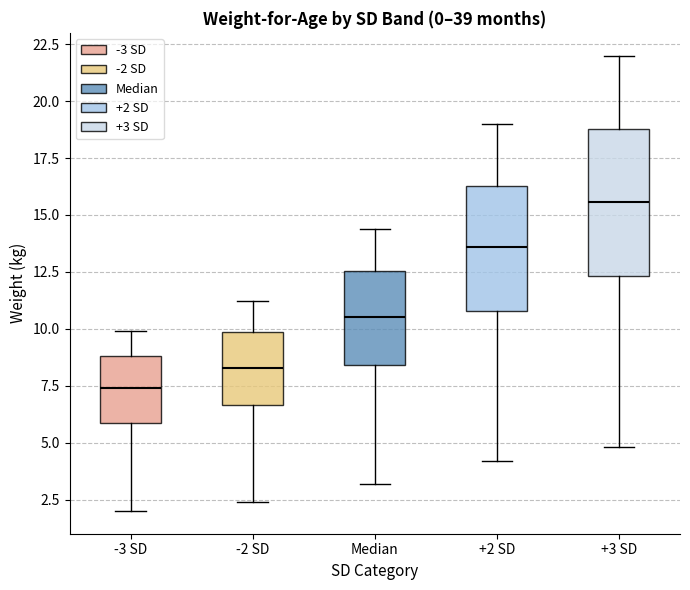

Reading left to right, read every box against the y-axis: the position of its median line, the range the box covers, and the ends of its whiskers. The values are not printed on the chart, so give them approximately, as read against the axis.

-3 SD: median 7.5, box 6.0 to 9.0, whiskers 2.0 to 10.0
-2 SD: median 8.5, box 6.5 to 10.0, whiskers 2.5 to 11.0
Median: median 10.5, box 8.5 to 12.5, whiskers 3.0 to 14.5
+2 SD: median 13.5, box 11.0 to 16.5, whiskers 4.0 to 19.0
+3 SD: median 15.5, box 12.5 to 19.0, whiskers 5.0 to 22.0